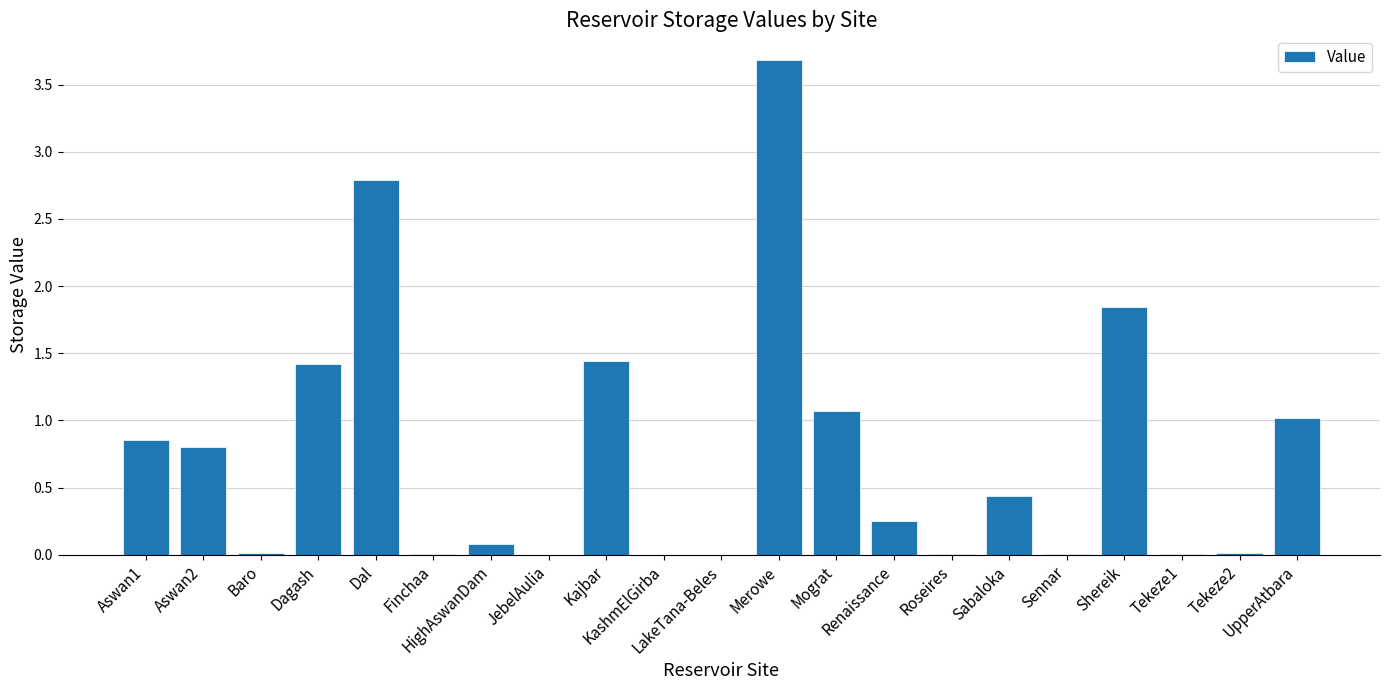

What is the greatest value displayed?

3.7